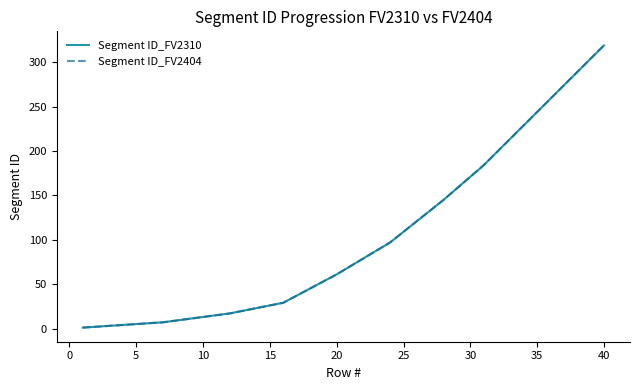

Does the chart display data point markers on the line(s)?

No